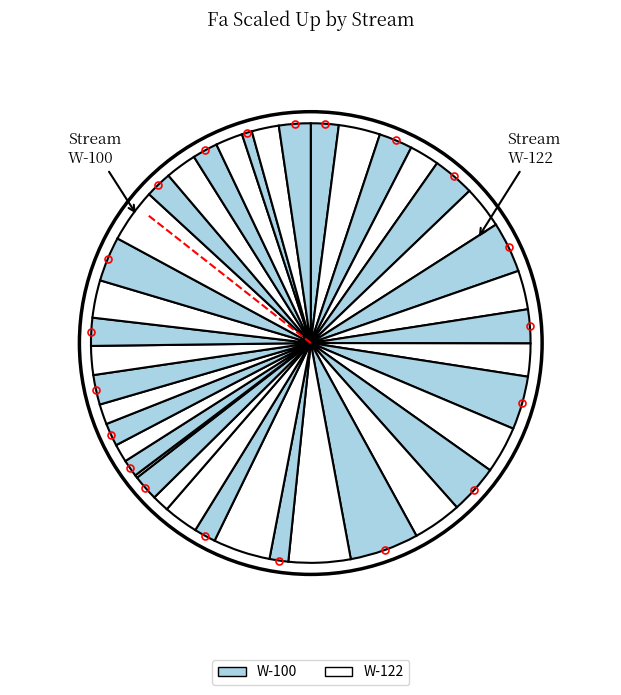

What is the smallest slice in the pie chart?

22